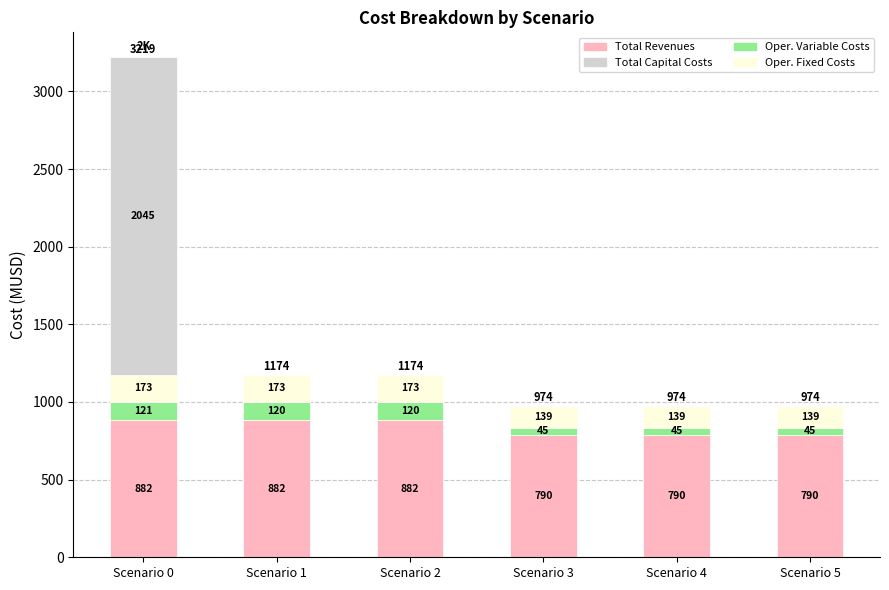

At which category is the sum across all series the highest?

Scenario 0